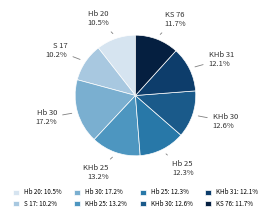

Count the number of slices in the pie.

8